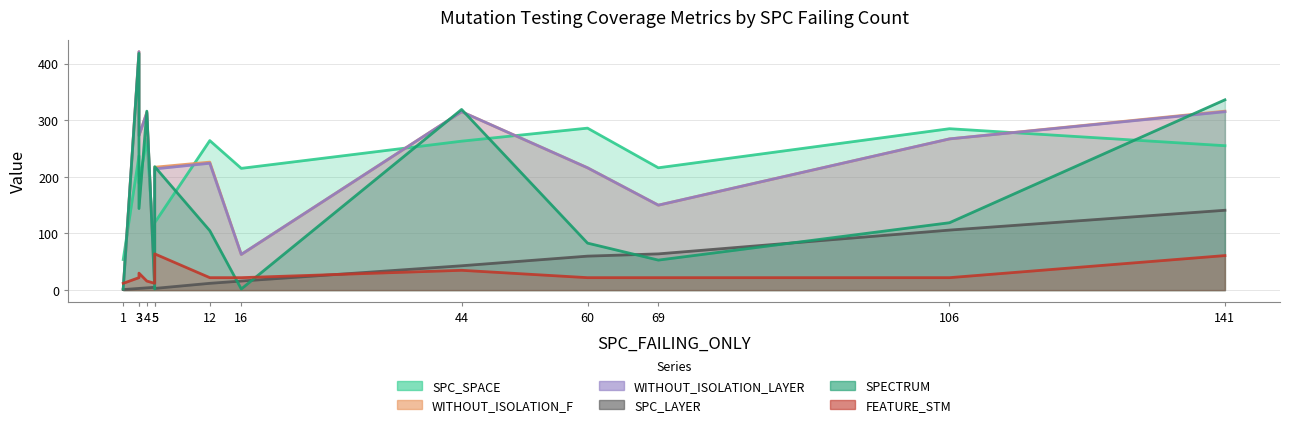

Between 141 and 5, which is larger?

141